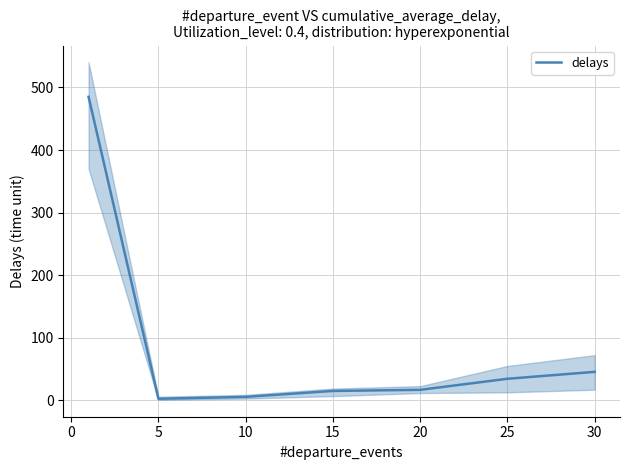

Reading left to right, list all the values displayed in this chart.

485.0	2.8	5.8	15.2	17.0	34.7	45.7